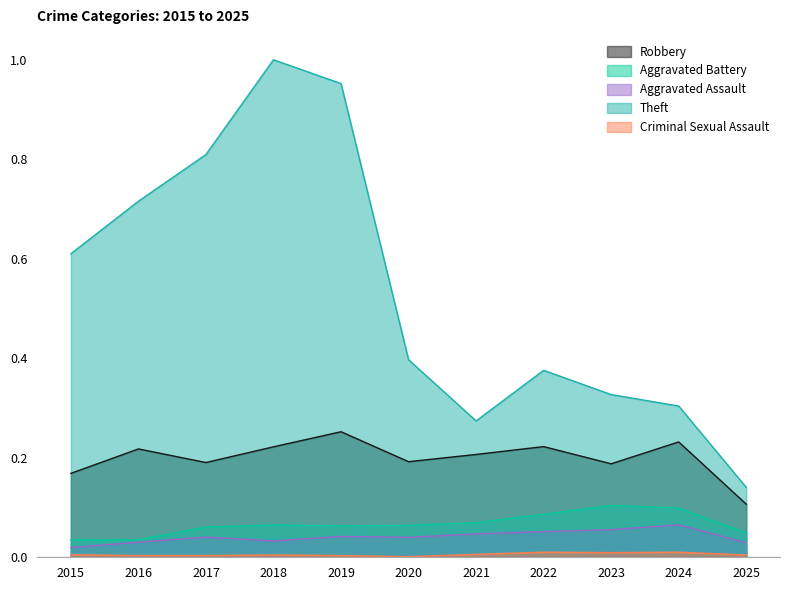

Reading left to right, extract all data points from this chart.

Robbery: 0.2	0.2	0.2	0.2	0.3	0.2	0.2	0.2	0.2	0.2	0.1
Aggravated Battery: 0.0	0.0	0.1	0.1	0.1	0.1	0.1	0.1	0.1	0.1	0.0
Aggravated Assault: 0.0	0.0	0.0	0.0	0.0	0.0	0.0	0.1	0.1	0.1	0.0
Theft: 0.6	0.7	0.8	1.0	1.0	0.4	0.3	0.4	0.3	0.3	0.1
Criminal Sexual Assault: 0.0	0.0	0.0	0.0	0.0	0.0	0.0	0.0	0.0	0.0	0.0